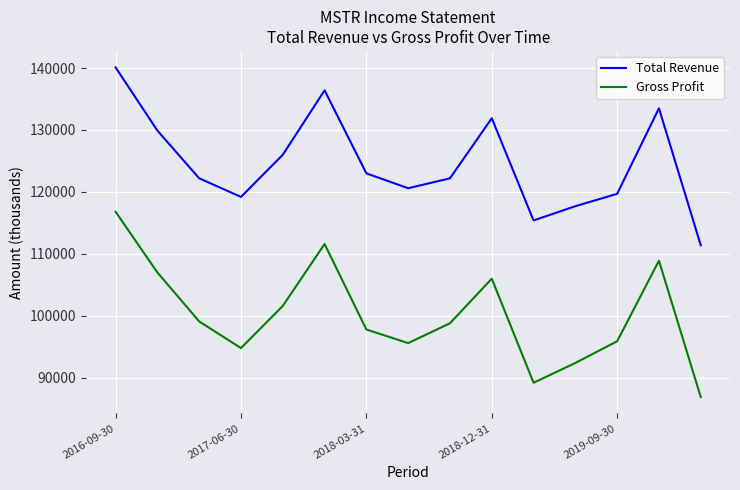

Rank the series by their maximum value, from highest to lowest.

Total Revenue, Gross Profit